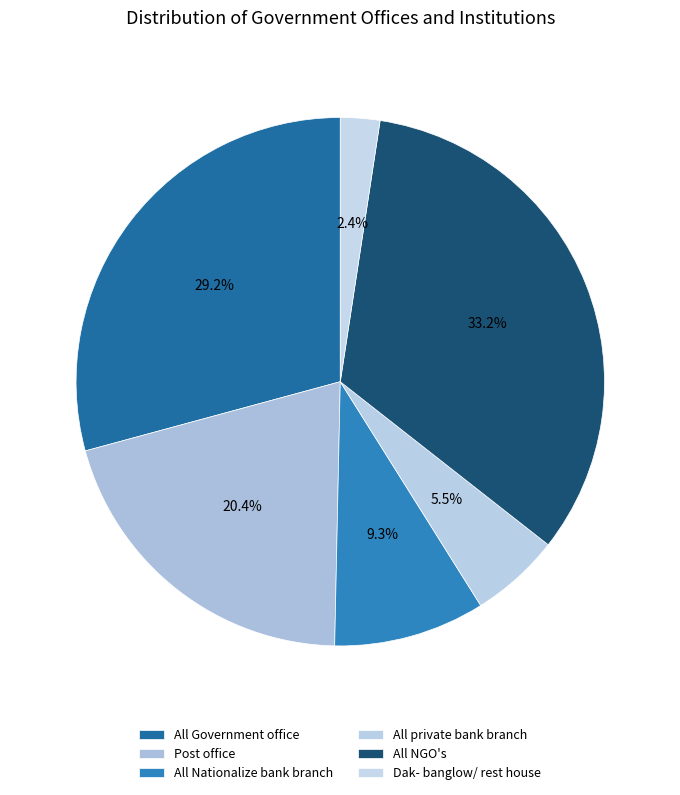

Does All NGO's account for over 50% of the chart?

No